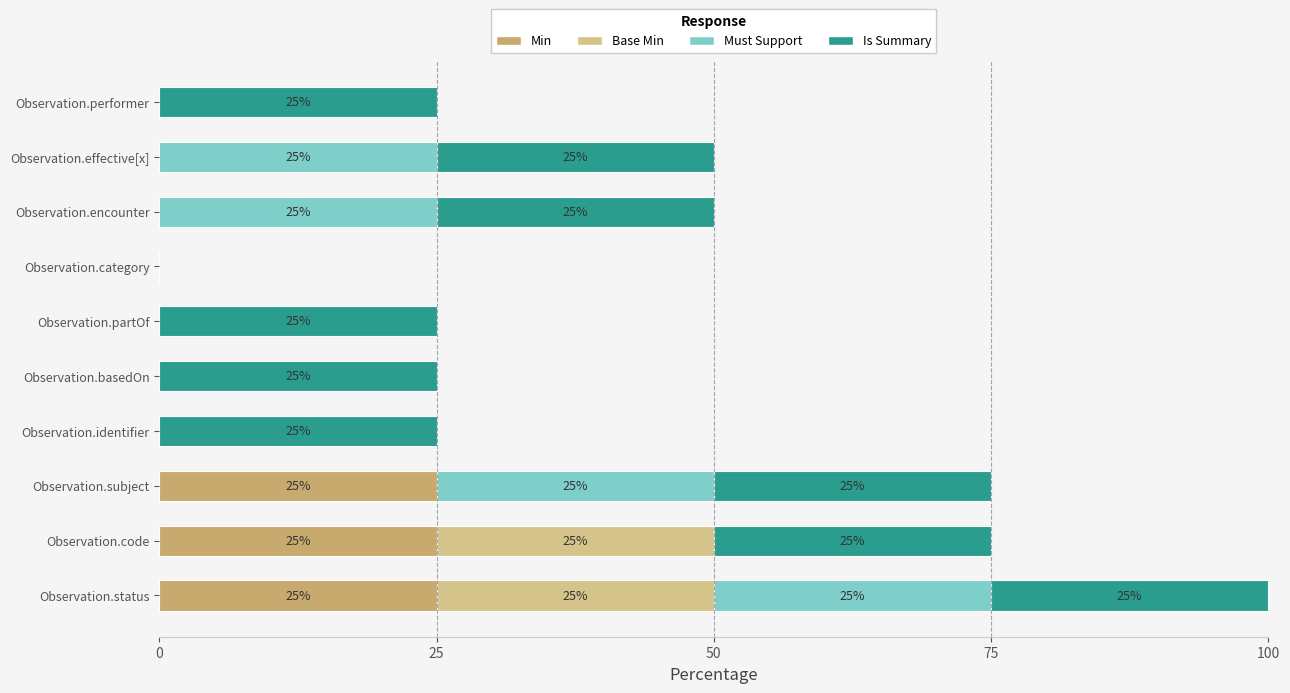

Is it true that Min equals 0 at Observation.encounter?

True